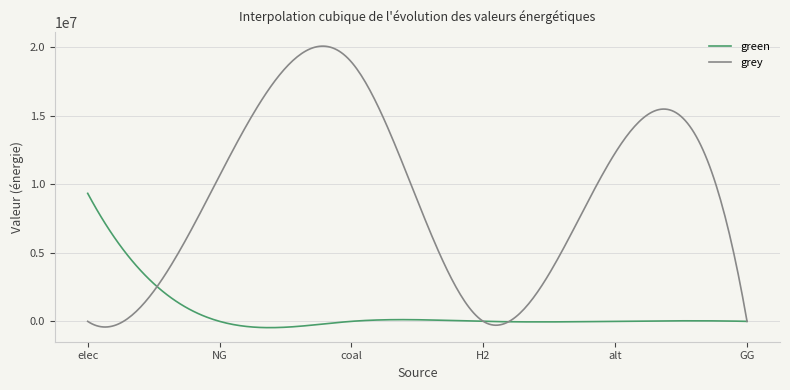

Which series has the largest total across all categories?

grey